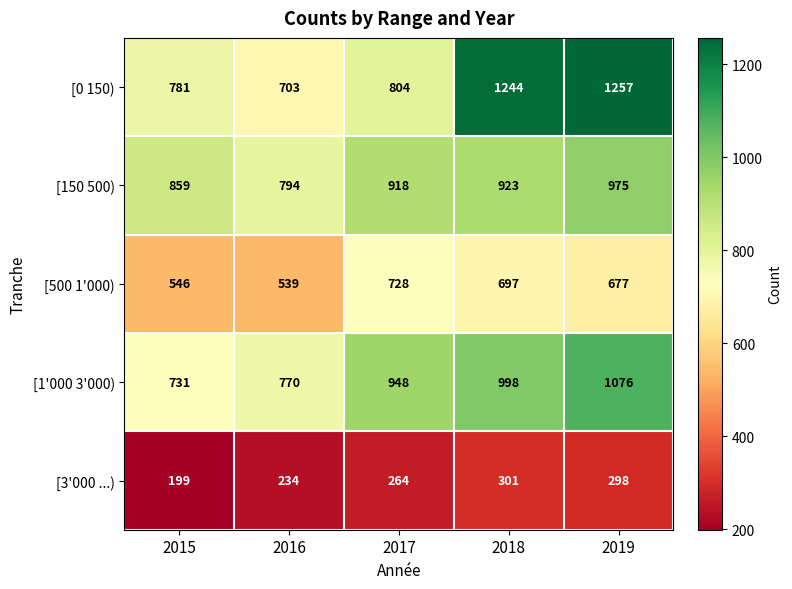

Is the value of [3'000 ...) at 2019 greater than the value of [150 500) at 2017?

No